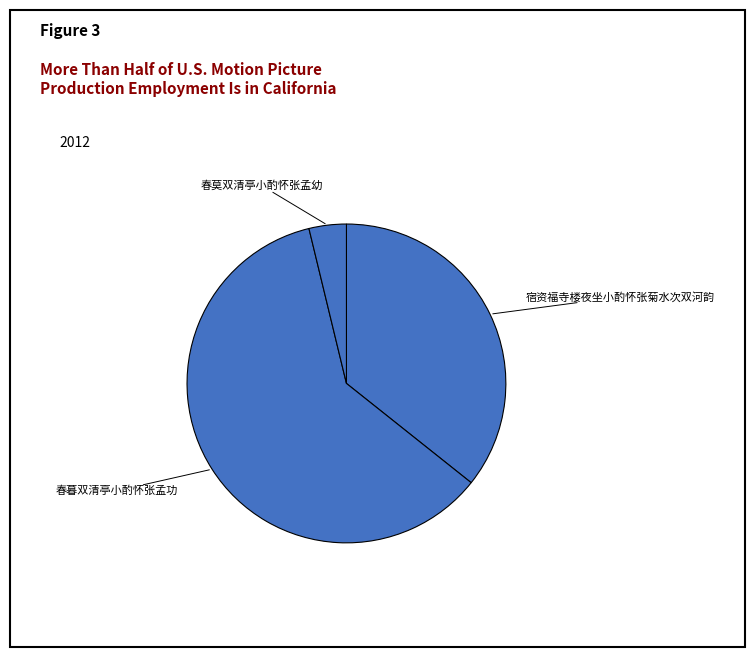

Rank the categories by value from highest to lowest.

春暮双清亭小酌怀张孟功, 宿资福寺楼夜坐小酌怀张菊水次双河韵, 春莫双清亭小酌怀张孟幼